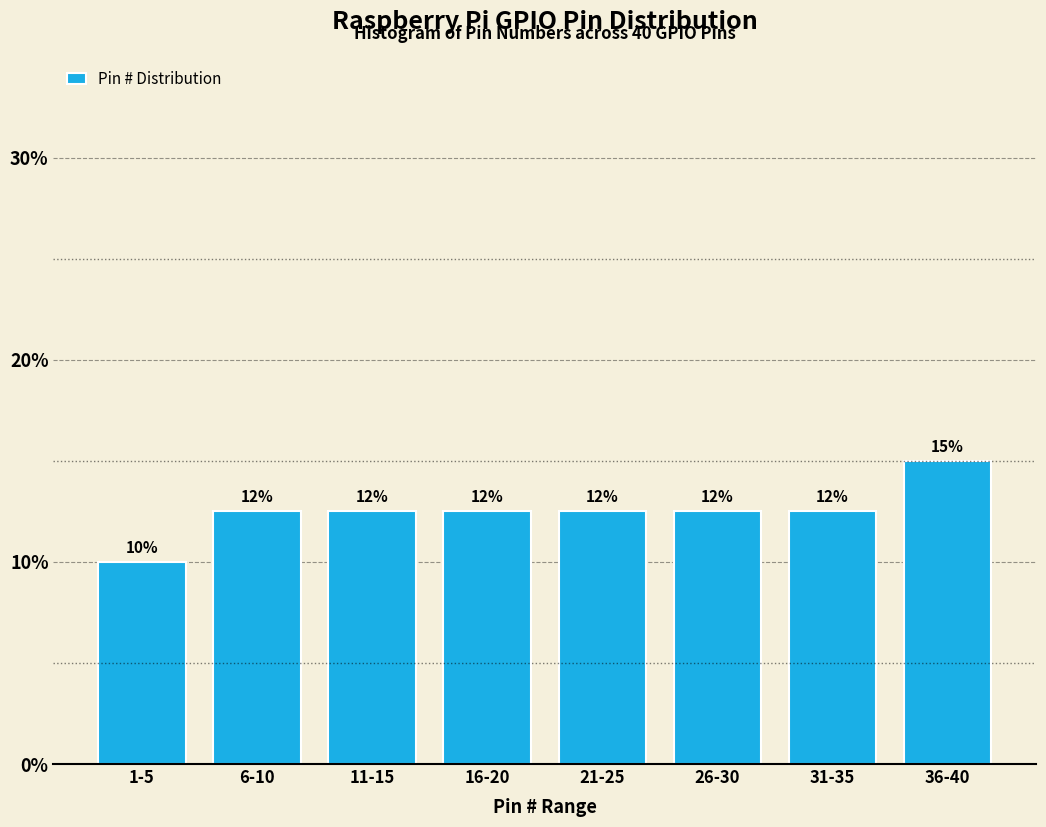

Are the bars horizontal?

No